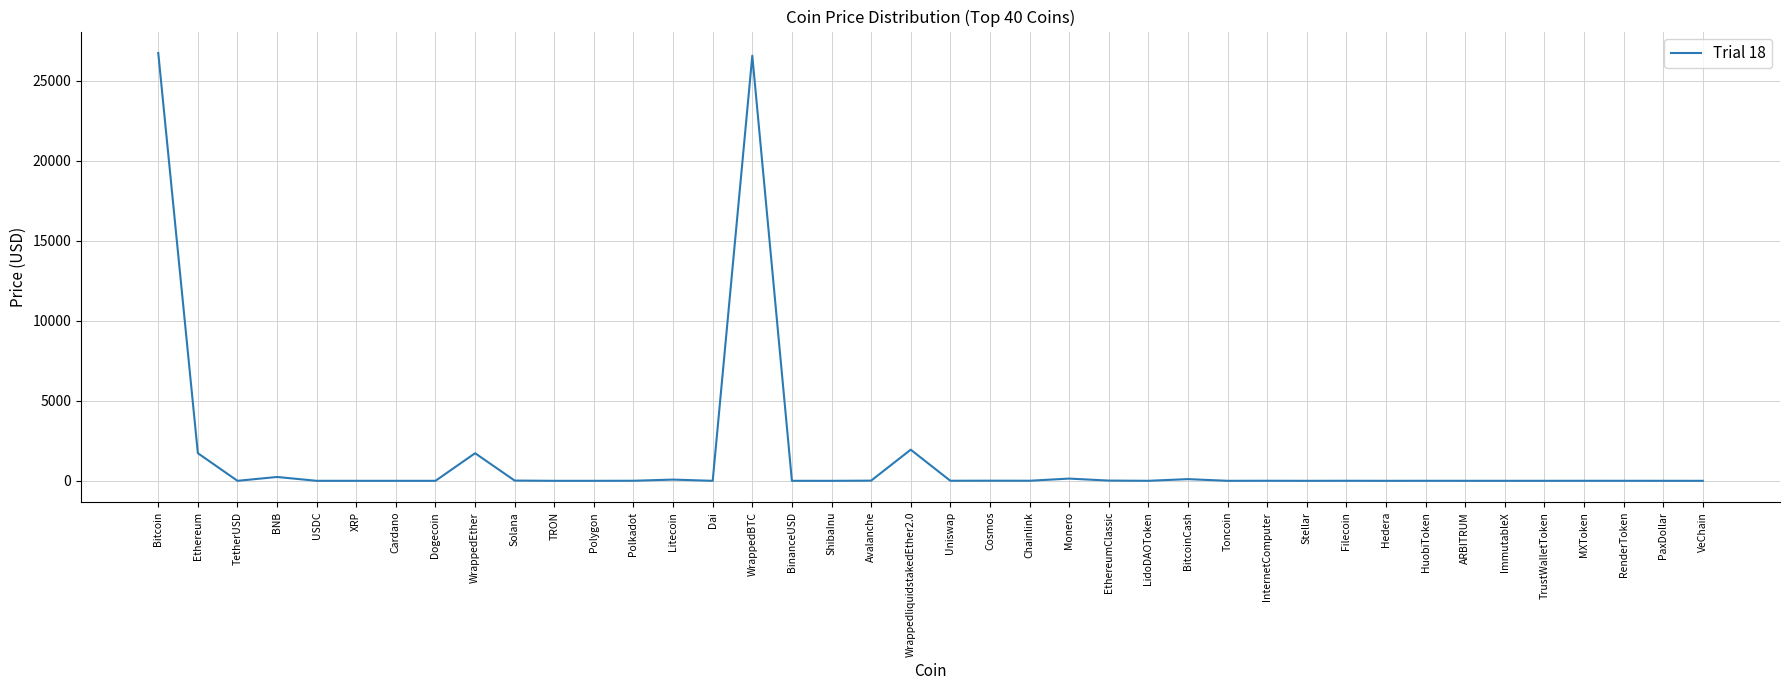

The value at WrappedliquidstakedEther2.0 is 1946.4. True or false?

True